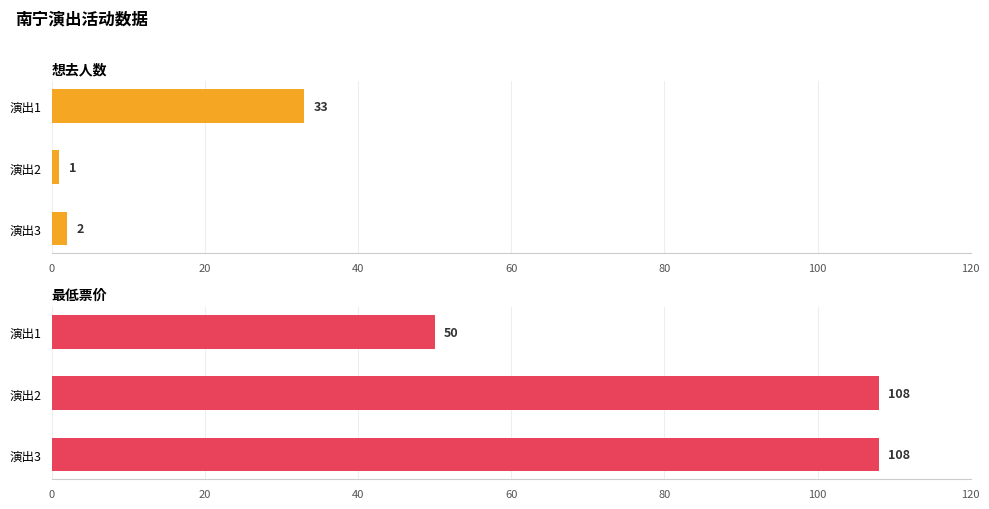

The 最低票价 series shows 160 at 演出2. True or false?

False